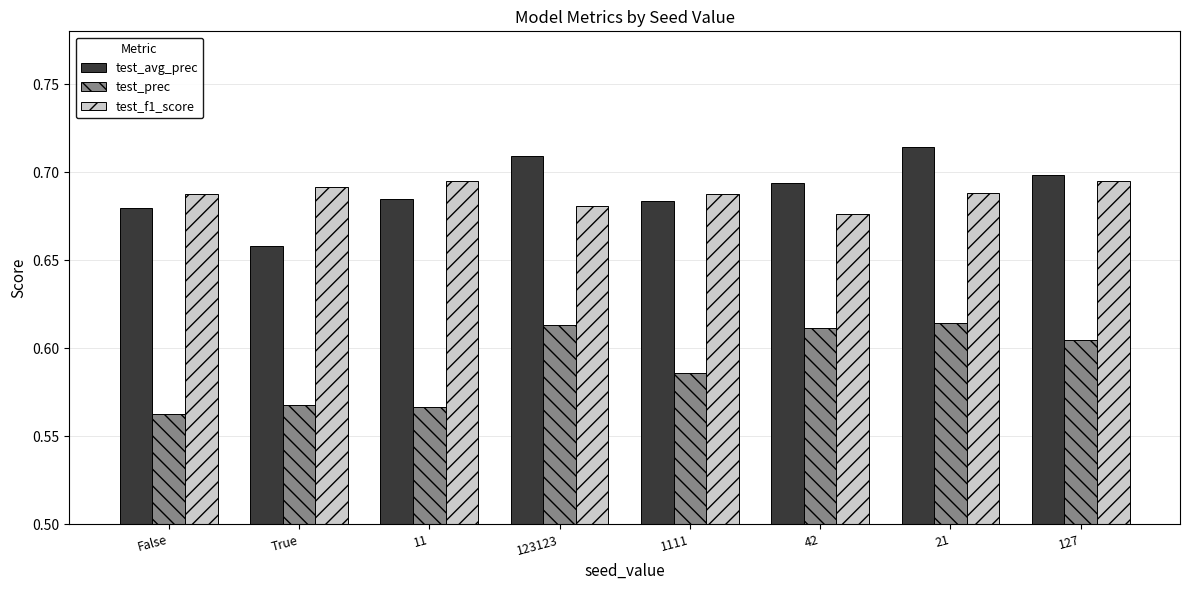

What is the sum of all test_f1_score values?

5.5